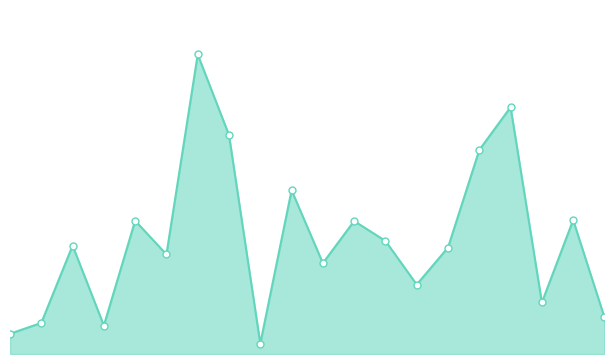

Where is the data nearest to the value 0?

8